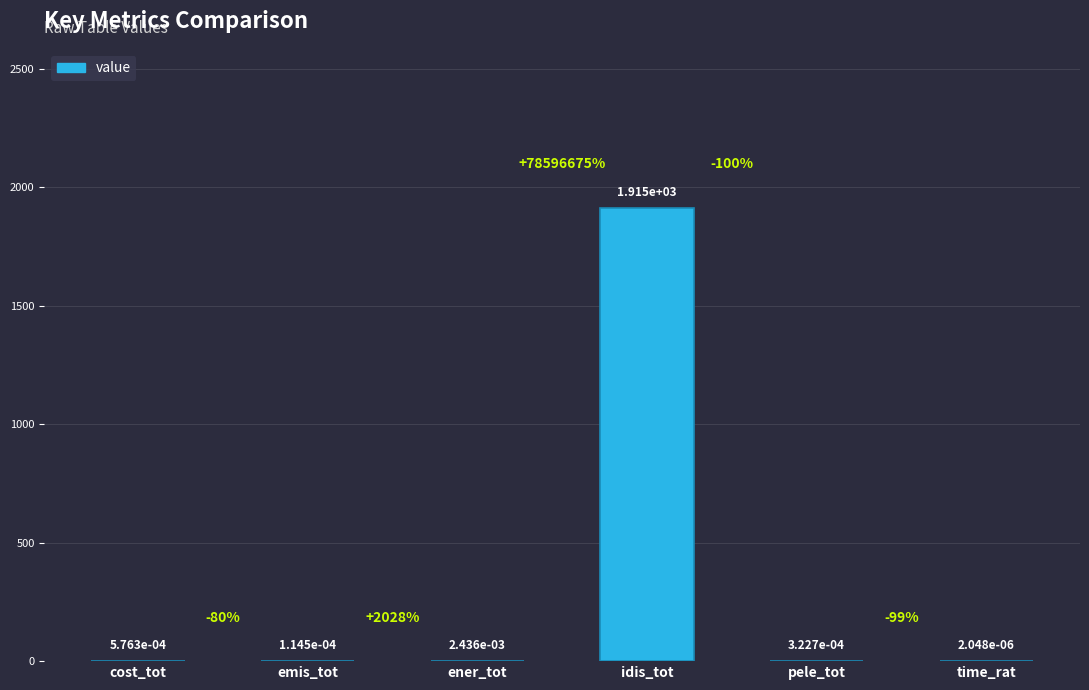

The value at idis_tot is 1914.9. True or false?

True